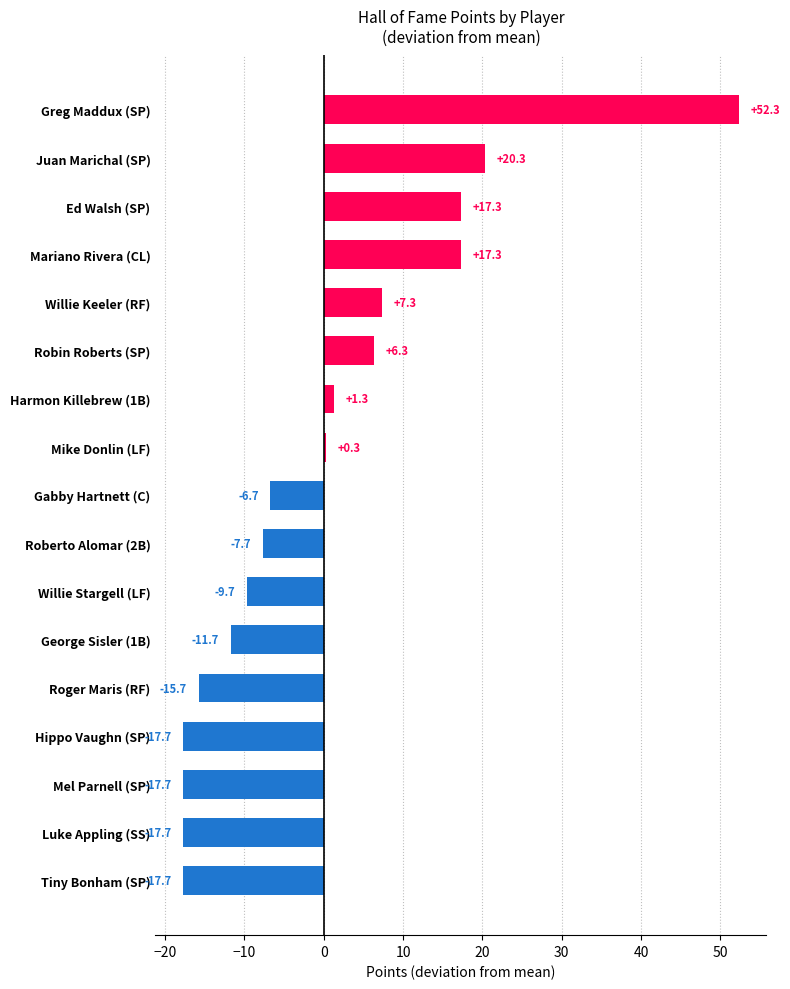

What is the sum of the values at Robin Roberts (SP) and Juan Marichal (SP)?

26.6